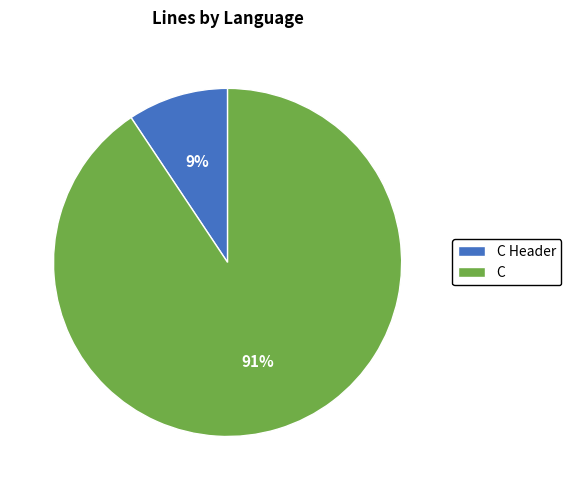

Combined, do C and C Header account for over 50%?

Yes